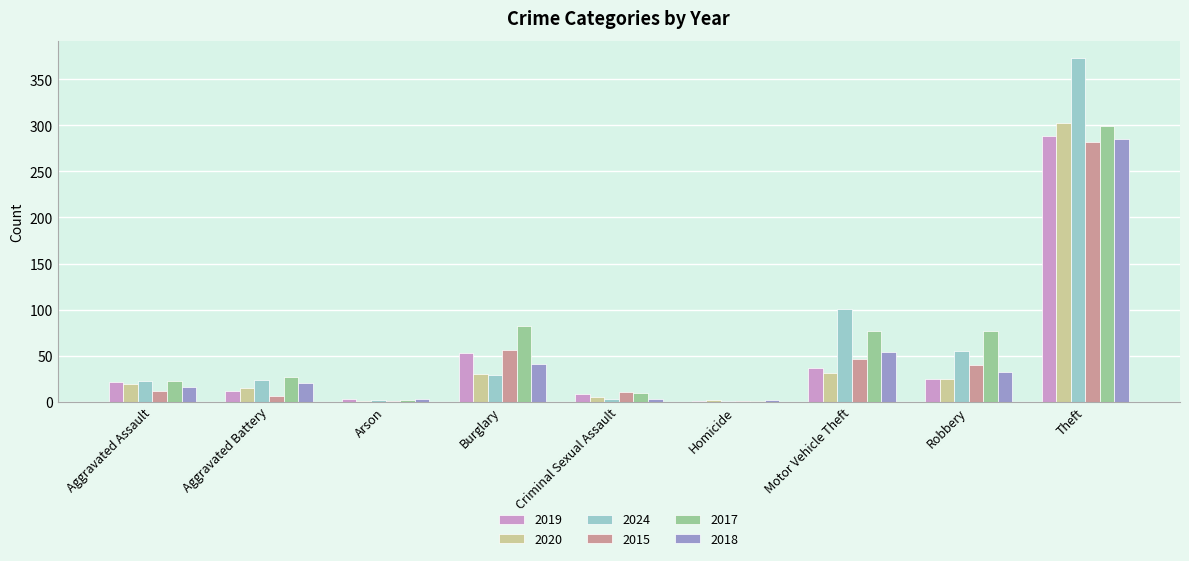

What is the sum of all 2015 values?

454